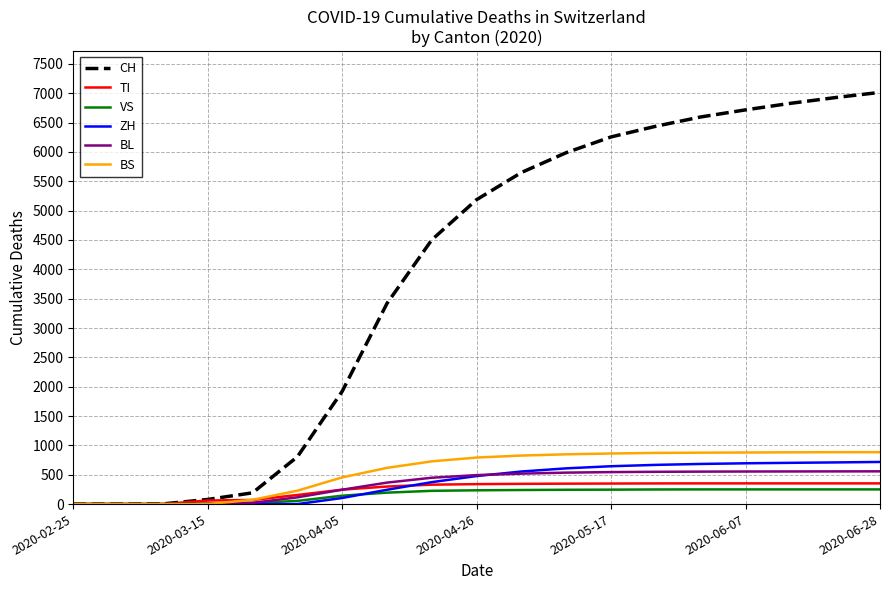

What is the maximum value shown in the chart?

7015